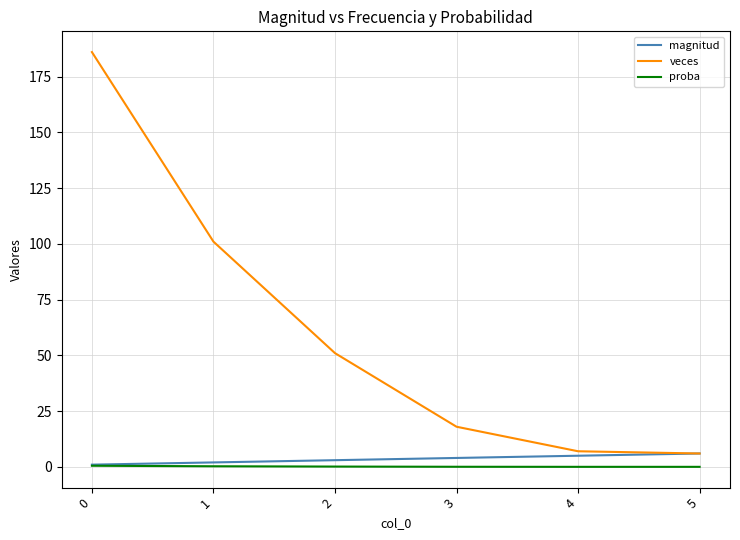

Rank the series by their maximum value, from highest to lowest.

veces, magnitud, proba